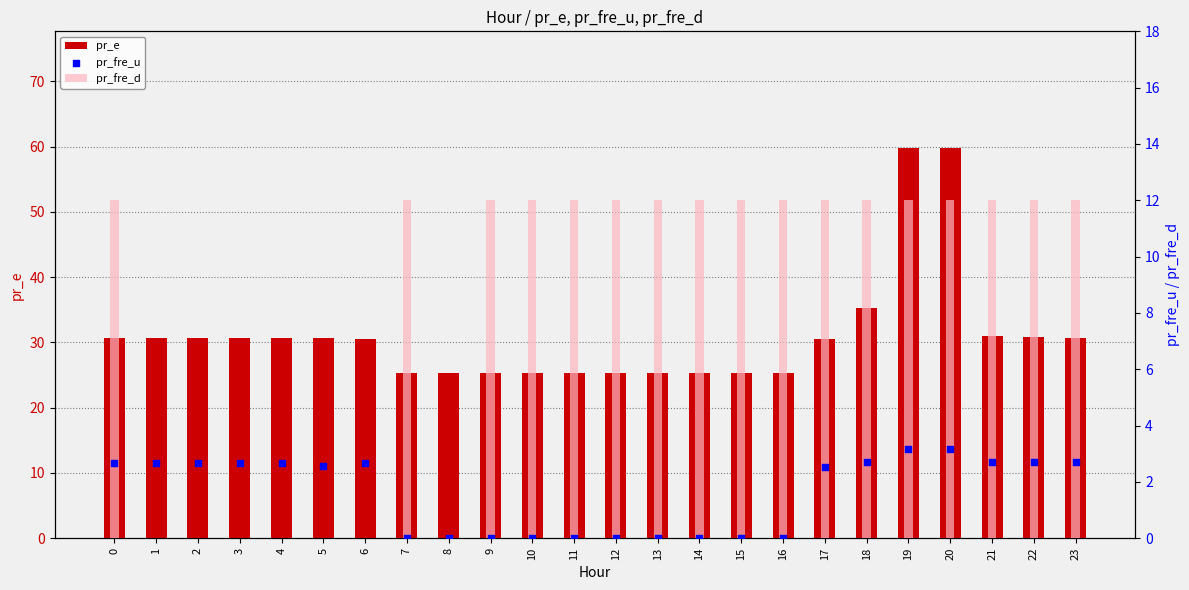

Which series reaches the minimum Y coordinate?

pr_fre_d